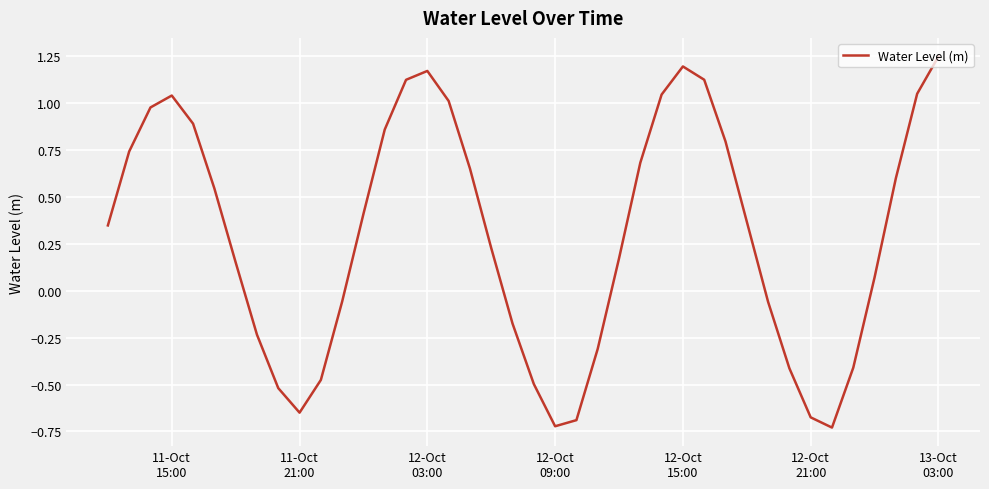

What is the difference between the maximum and minimum values?

2.0